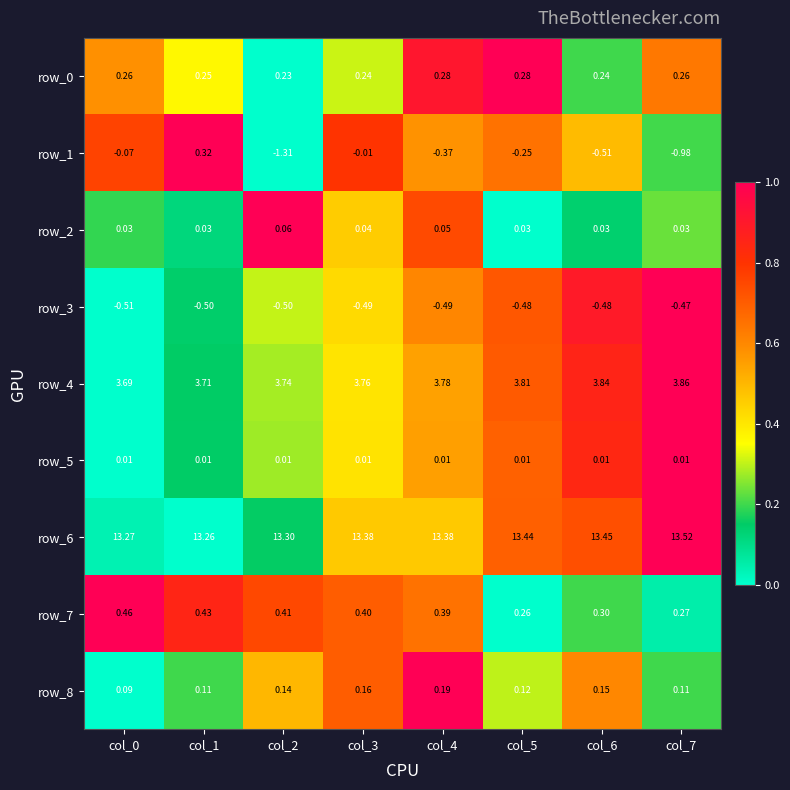

Is the value of row_8 at col_0 greater than the value of row_0 at col_0?

No